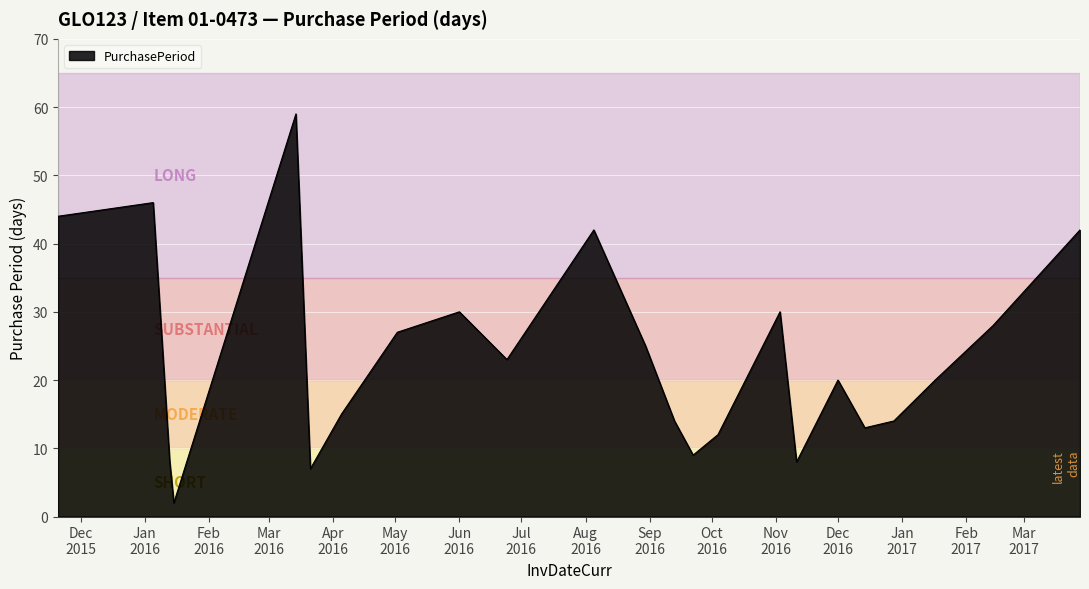

What is the difference between the maximum and minimum values?

57